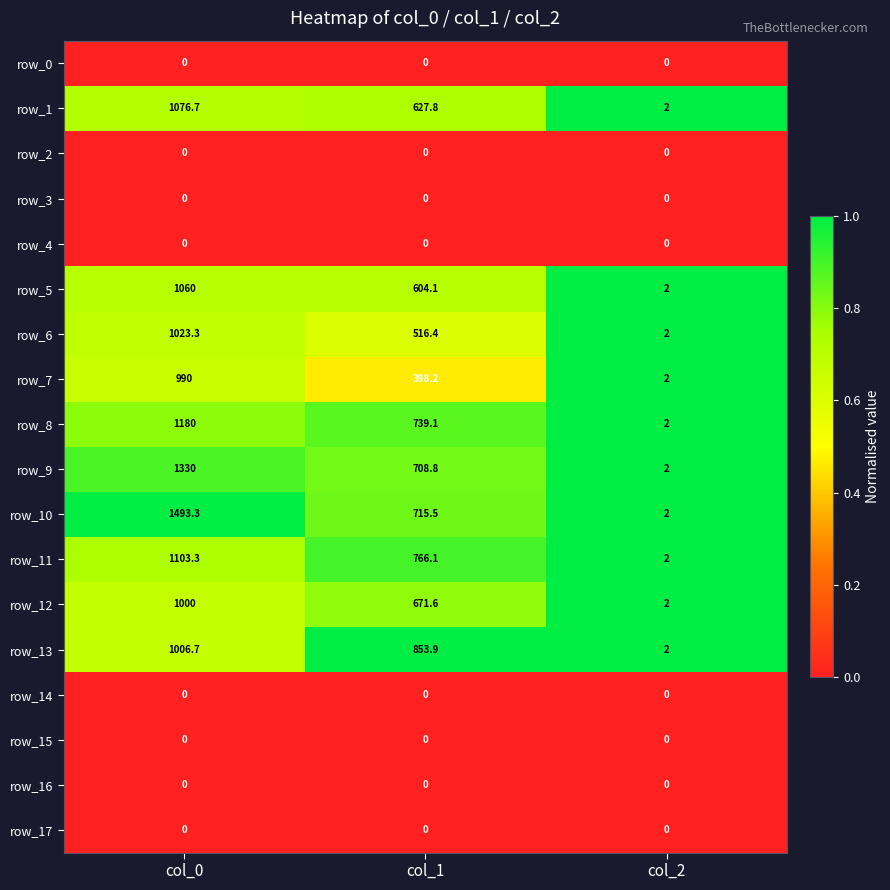

At which label does row_5 reach its minimum?

col_2